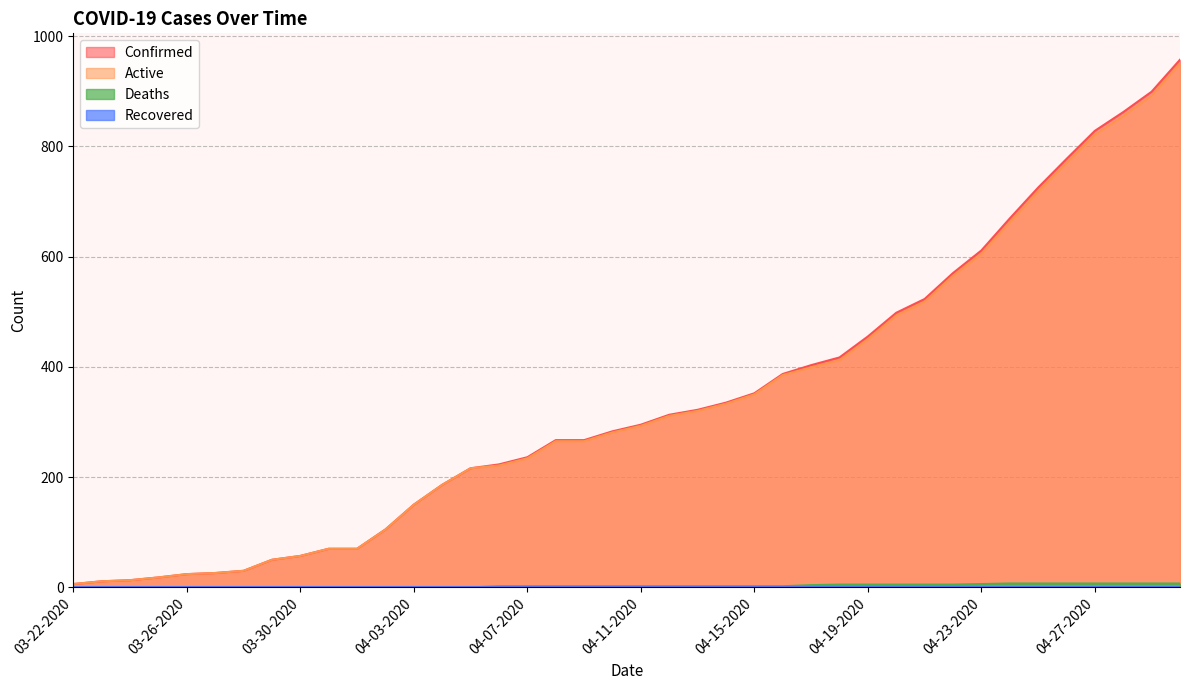

True or false: Deaths has more than 0 interior local peaks.

False